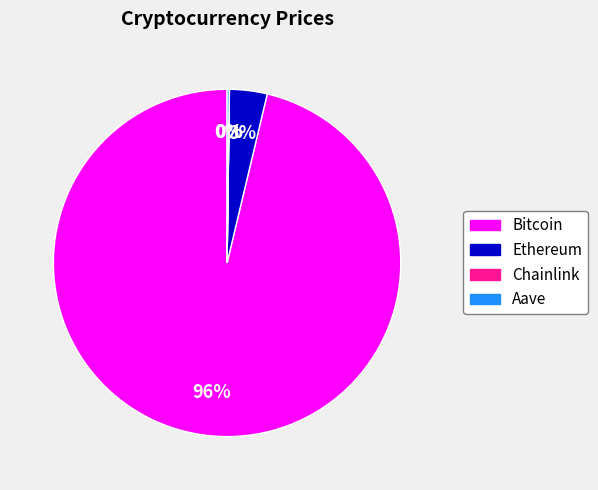

To the nearest percent, what is the average slice percentage?

25%